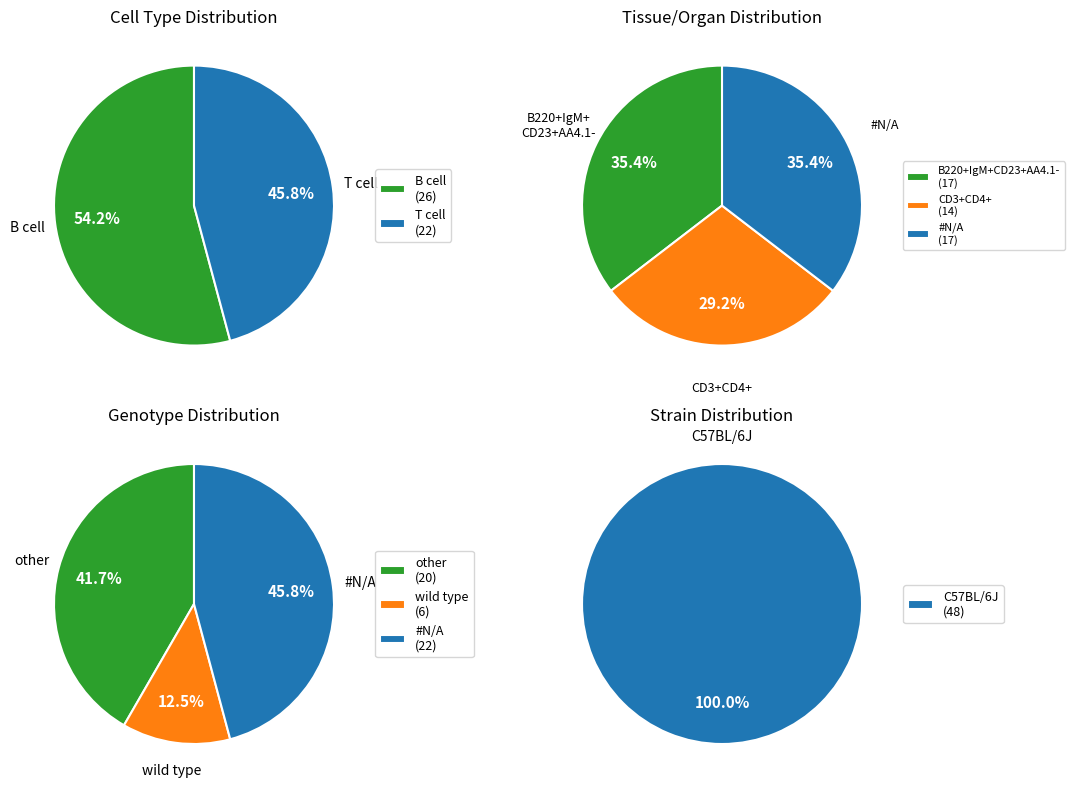

How much of the chart is everything except B cell?

45.8%